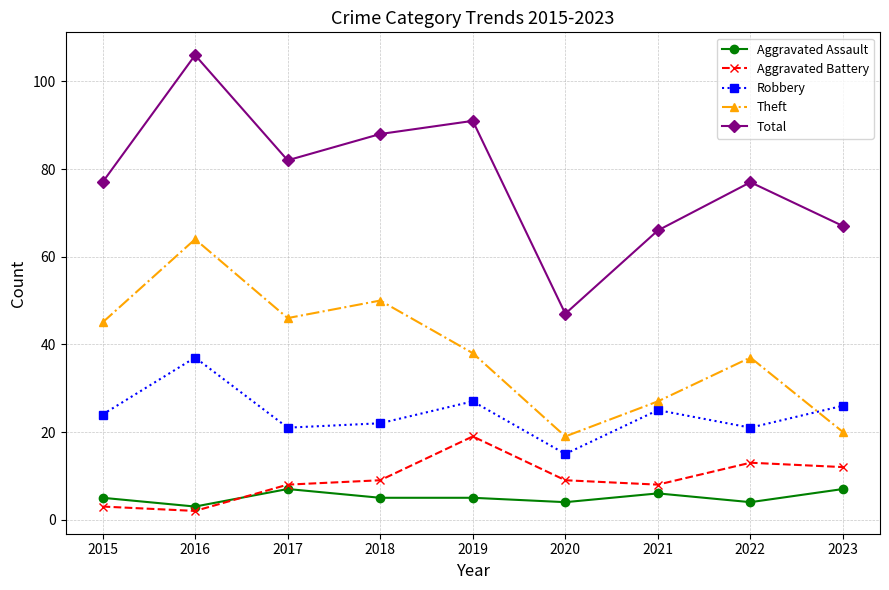

Does the chart have visible grid lines?

Yes